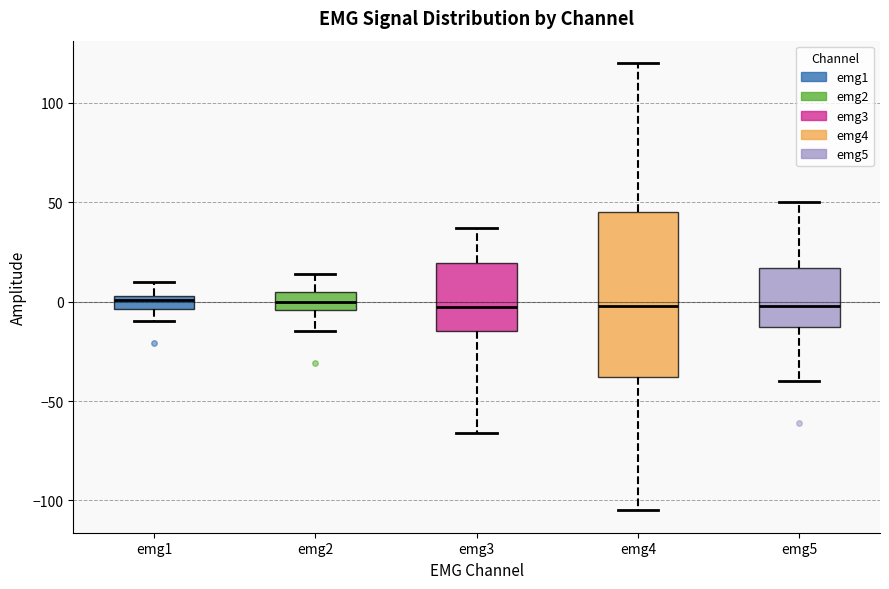

Where does the median line of the box for emg5 sit on the y-axis? The values are not printed on the chart, so give them approximately, as read against the axis.

0